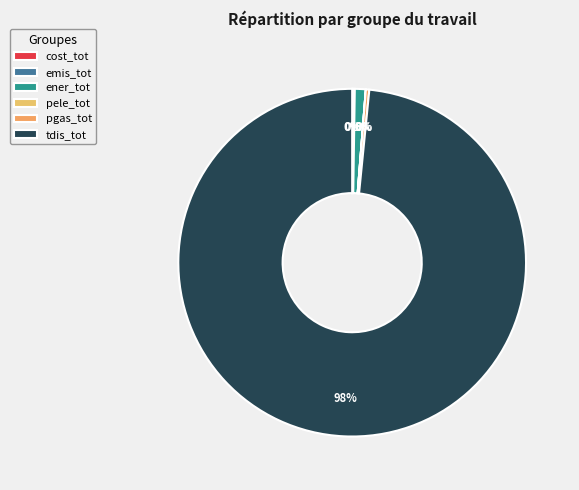

What is the largest slice in the pie chart?

tdis_tot